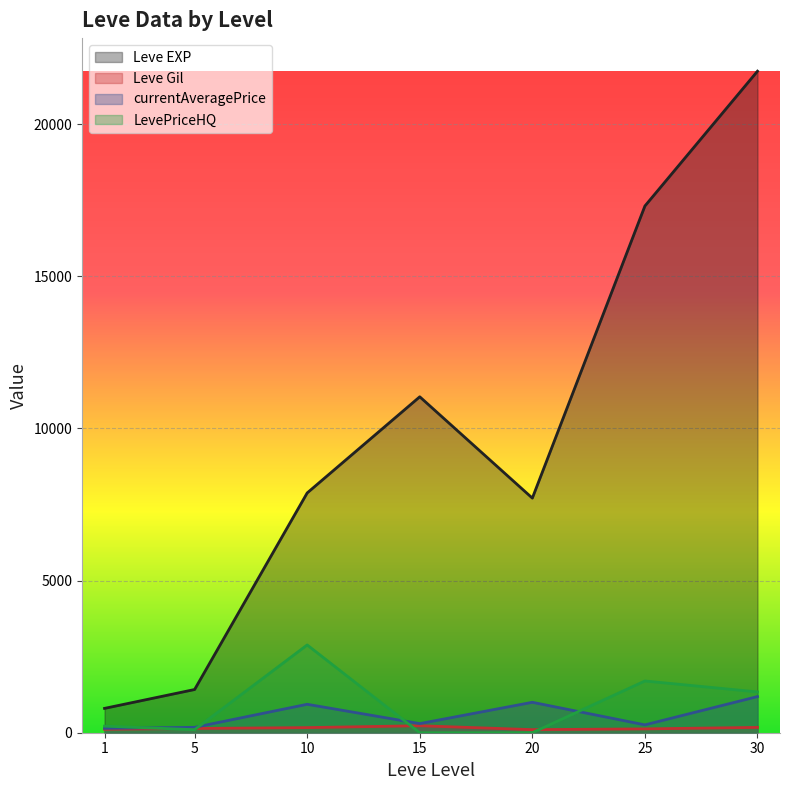

List the series in order of their peak value, highest first.

Leve EXP, LevePriceHQ, currentAveragePrice, Leve Gil